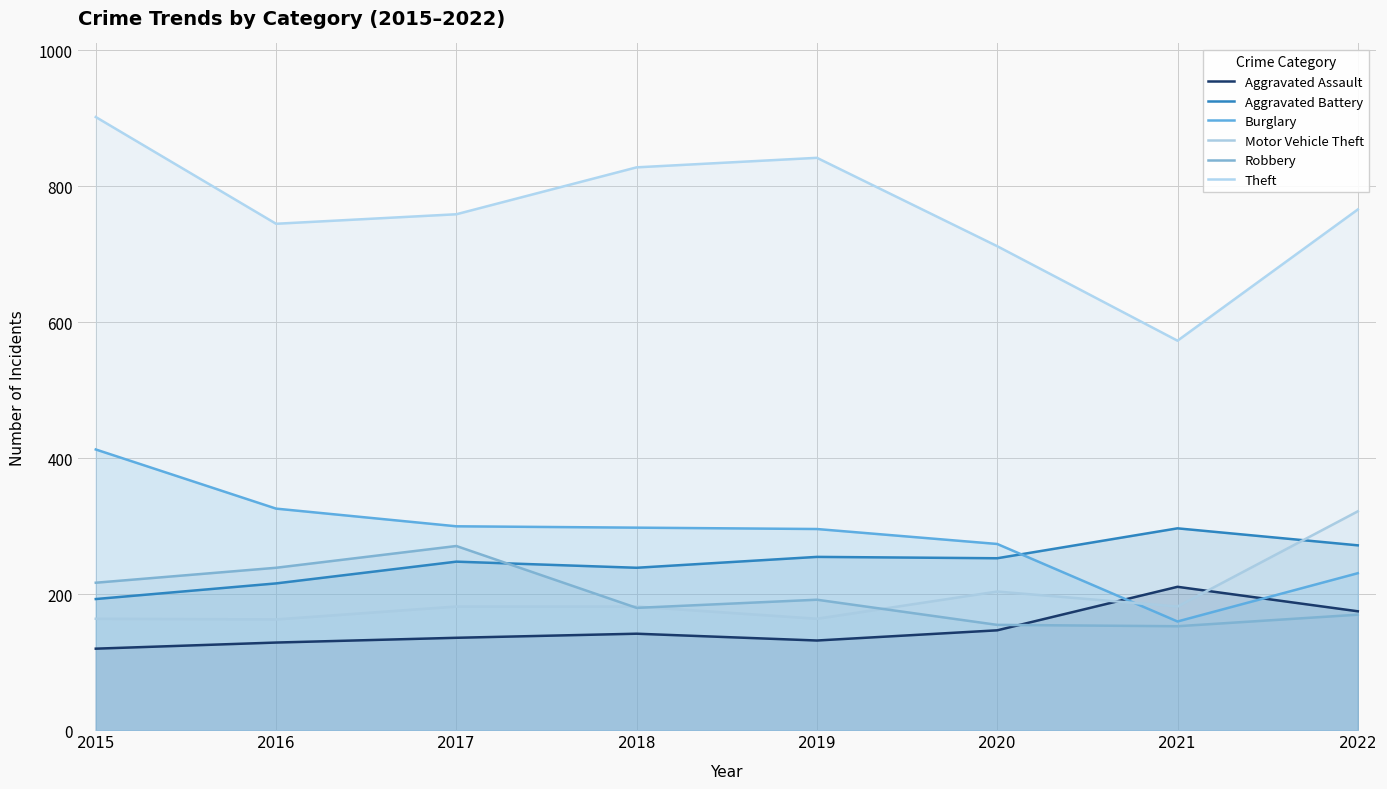

List the labels in order of Aggravated Assault value, smallest first.

2015, 2016, 2019, 2017, 2018, 2020, 2022, 2021